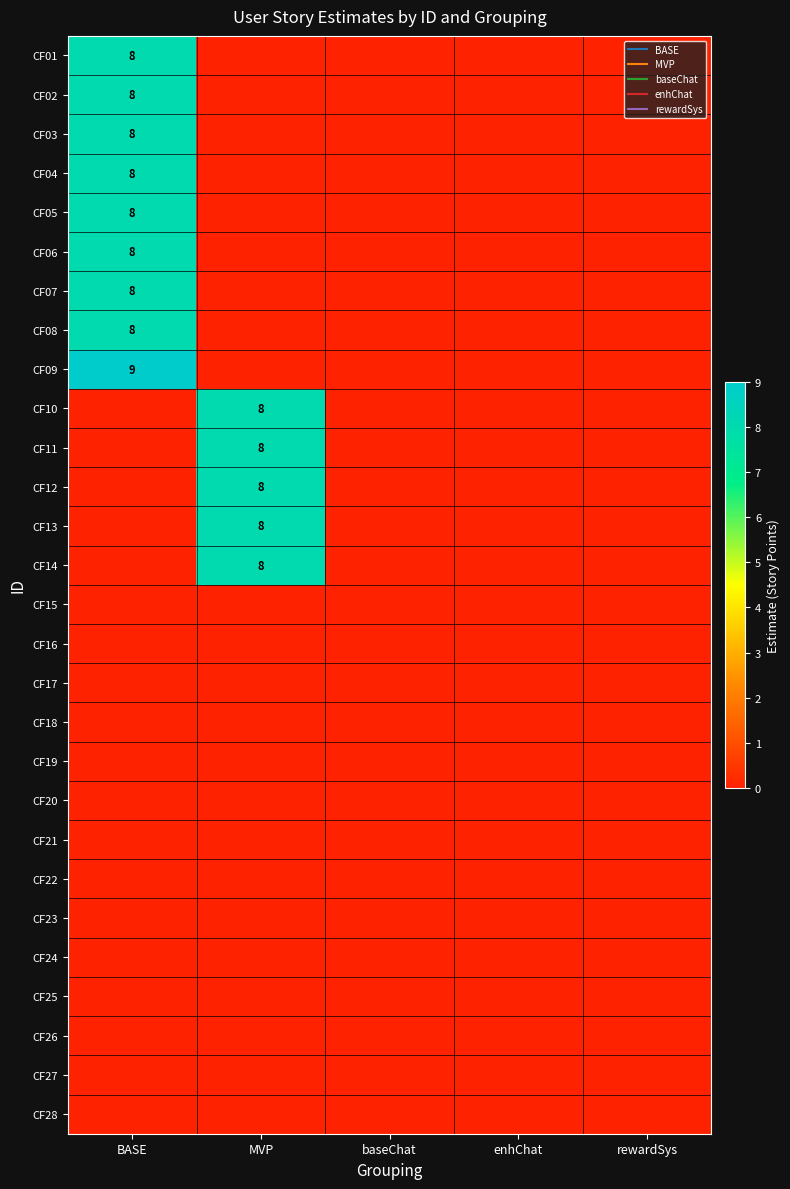

The value of CF09 at BASE is 15. True or false?

False